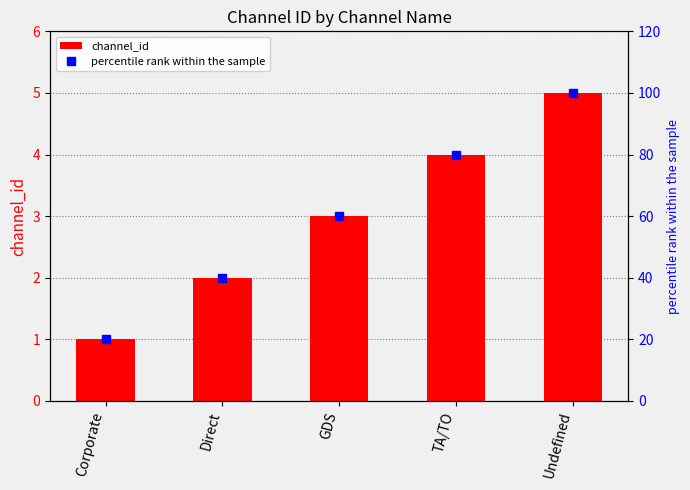

What is the label of the 3rd bar from the left?

GDS